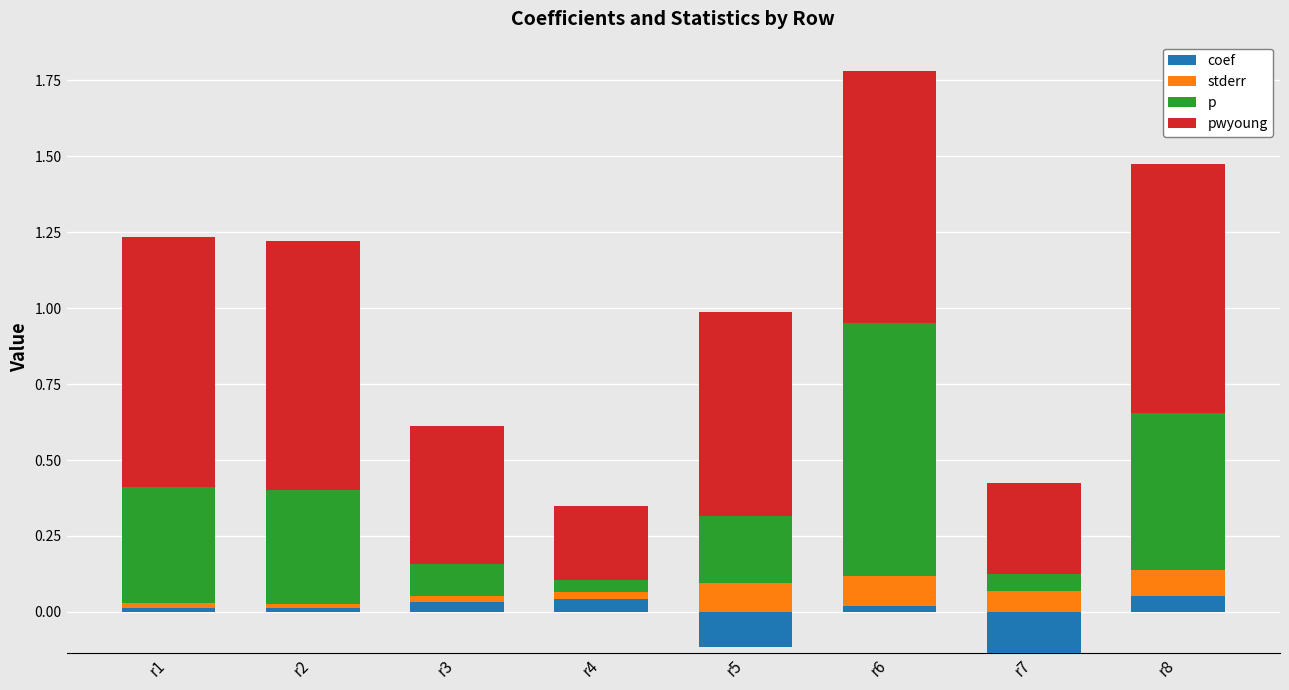

What is the sum of all p values?

2.5